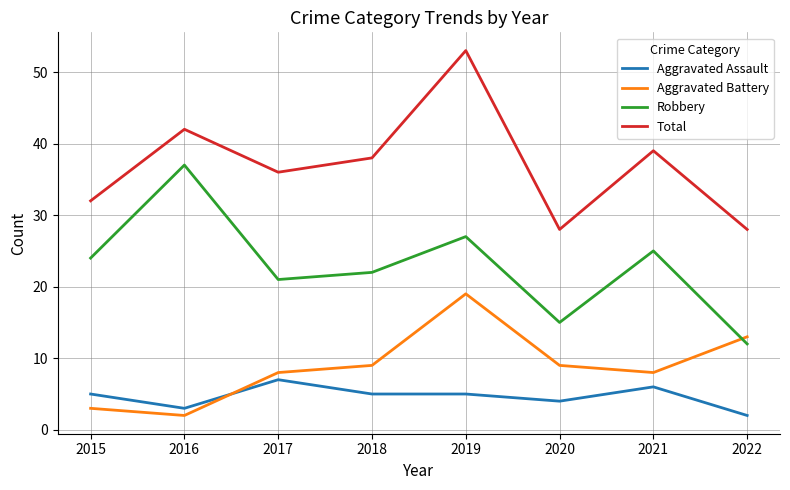

Which series has the largest total across all categories?

Total